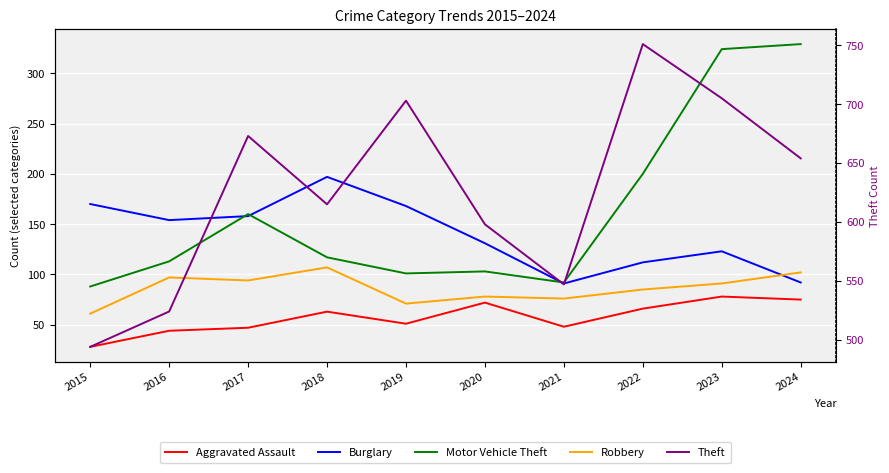

What are all the series names shown in the legend?

Aggravated Assault, Burglary, Motor Vehicle Theft, Robbery, Theft